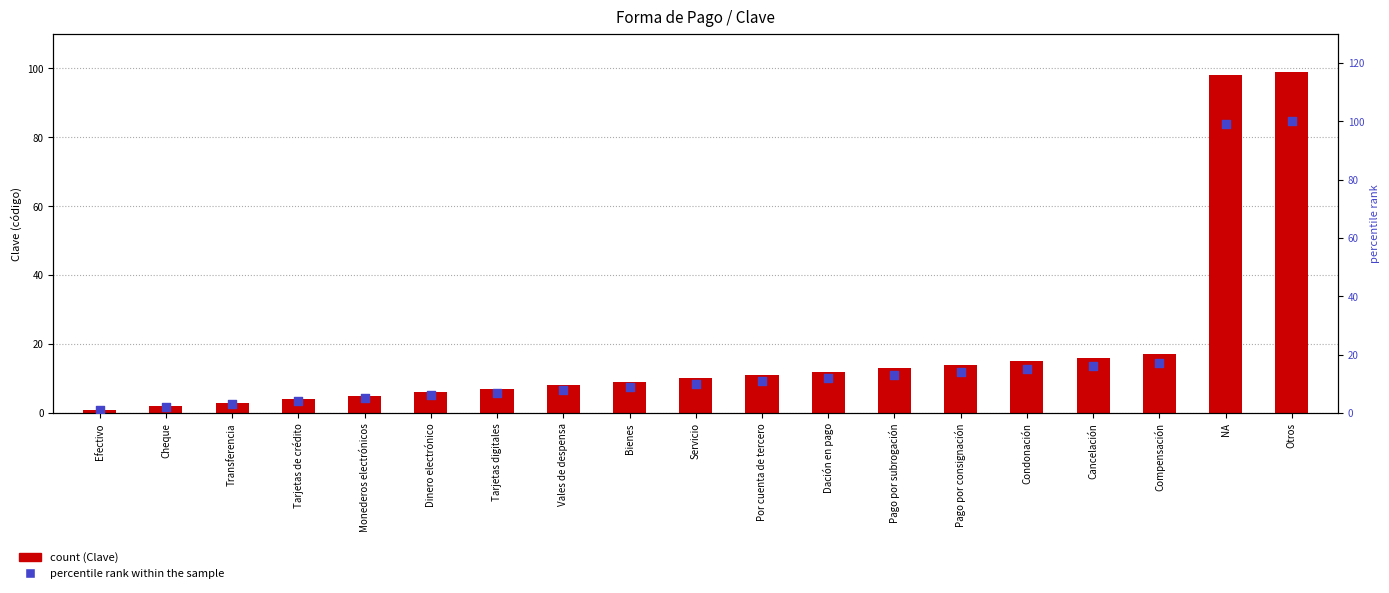

Which series has the largest total across all categories?

percentile rank within the sample